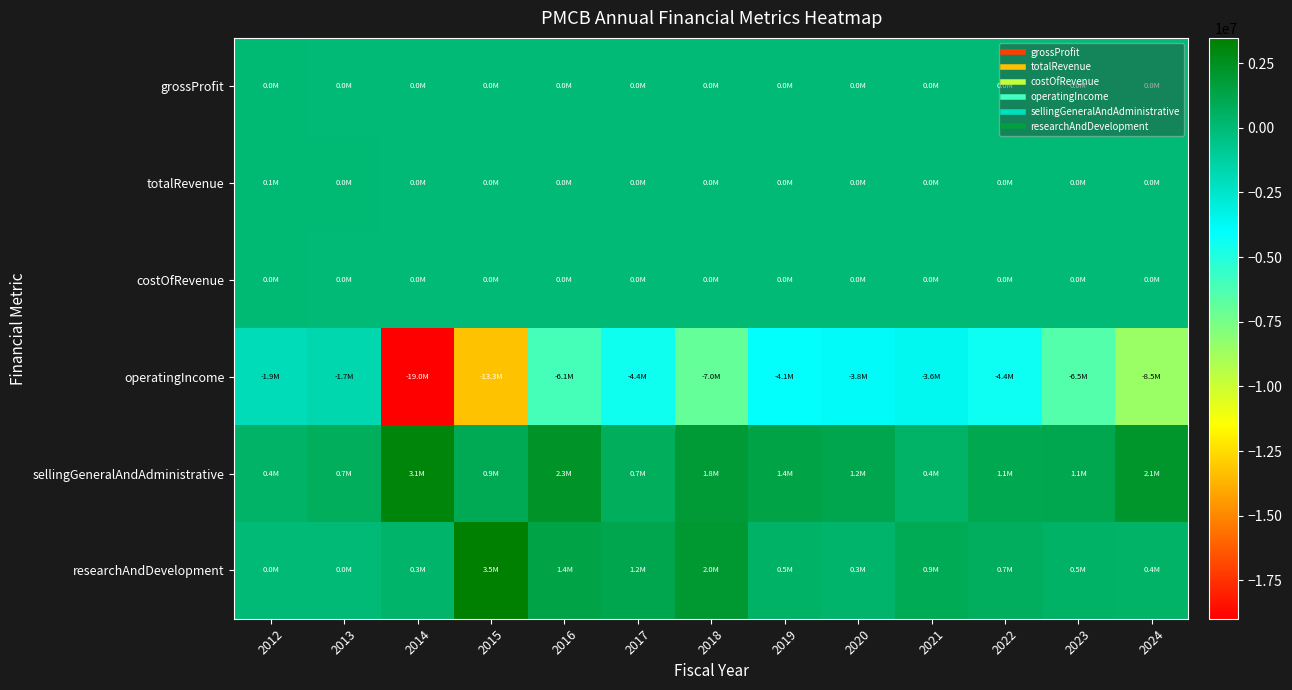

What is the minimum value shown in the chart?

-18979142